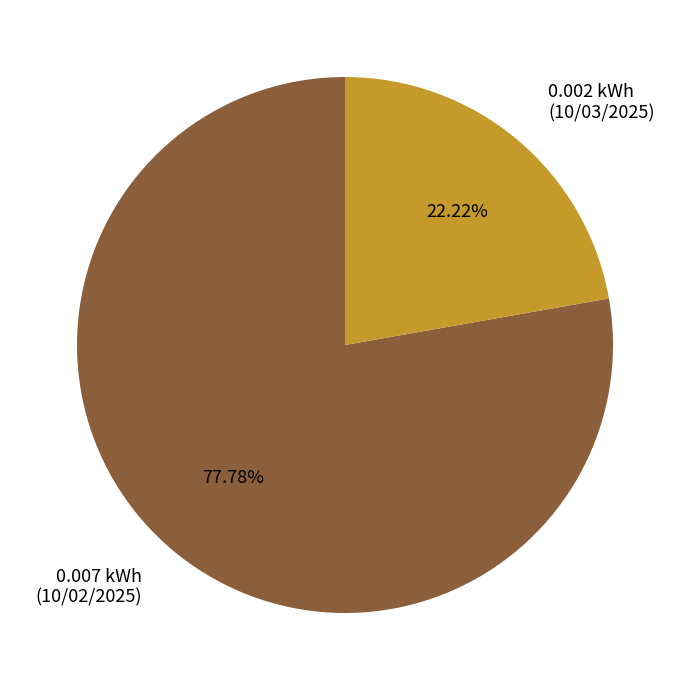

Rank the categories by value from highest to lowest.

0.007 kWh (10/02/2025), 0.002 kWh (10/03/2025)